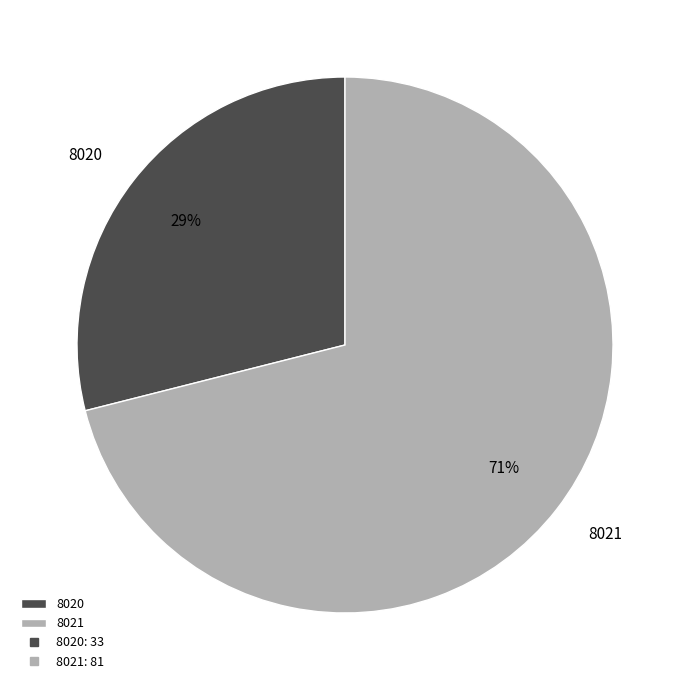

How many segments does this pie chart have?

2